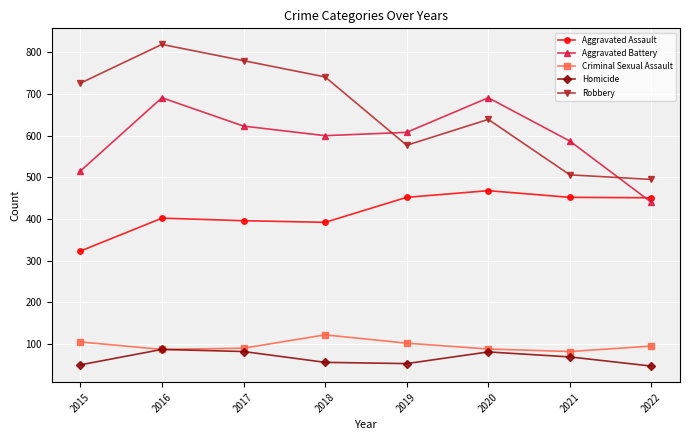

Which series has the widest spread of values?

Robbery